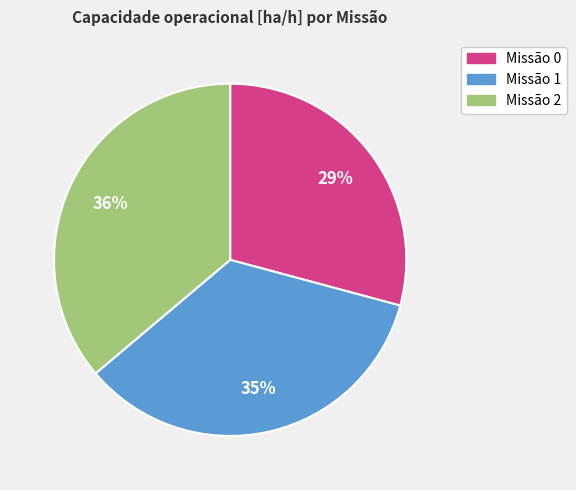

To the nearest percent, what is the difference between the largest and smallest slice percentages?

7%